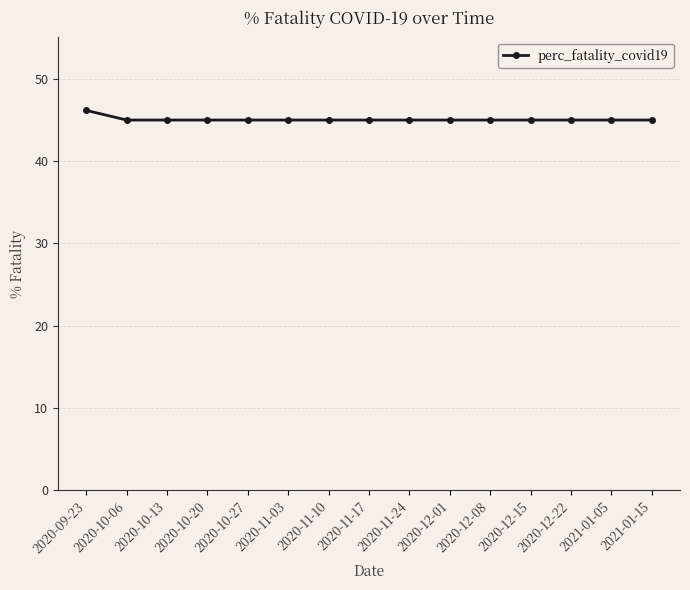

What is the maximum value shown in the chart?

46.1